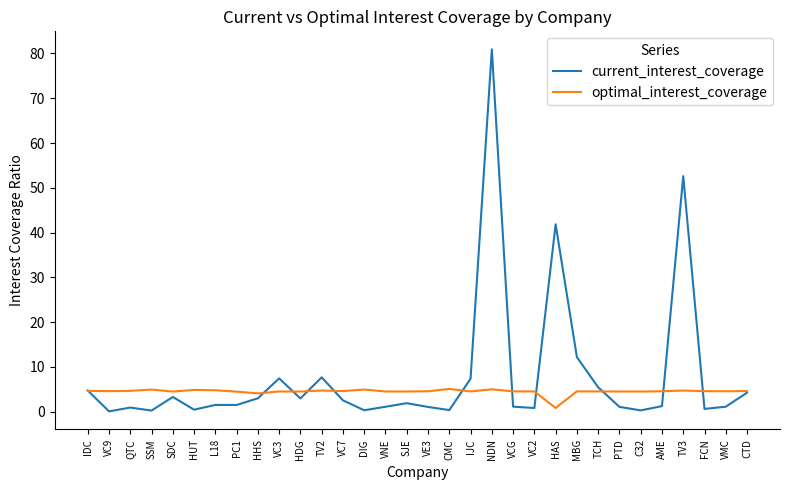

Which category has the highest value across all series?

NDN